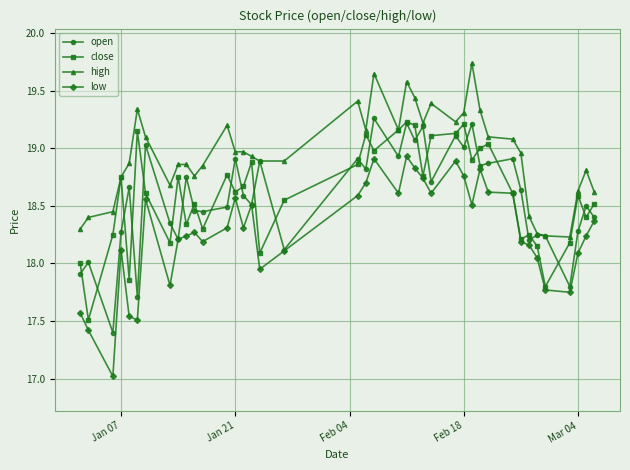

Does the chart have visible grid lines?

Yes